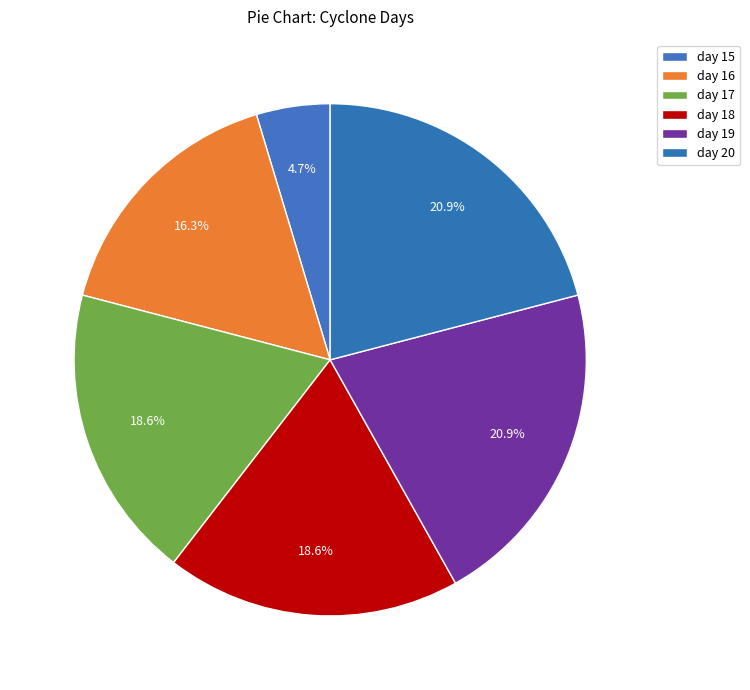

Count the number of slices in the pie.

6